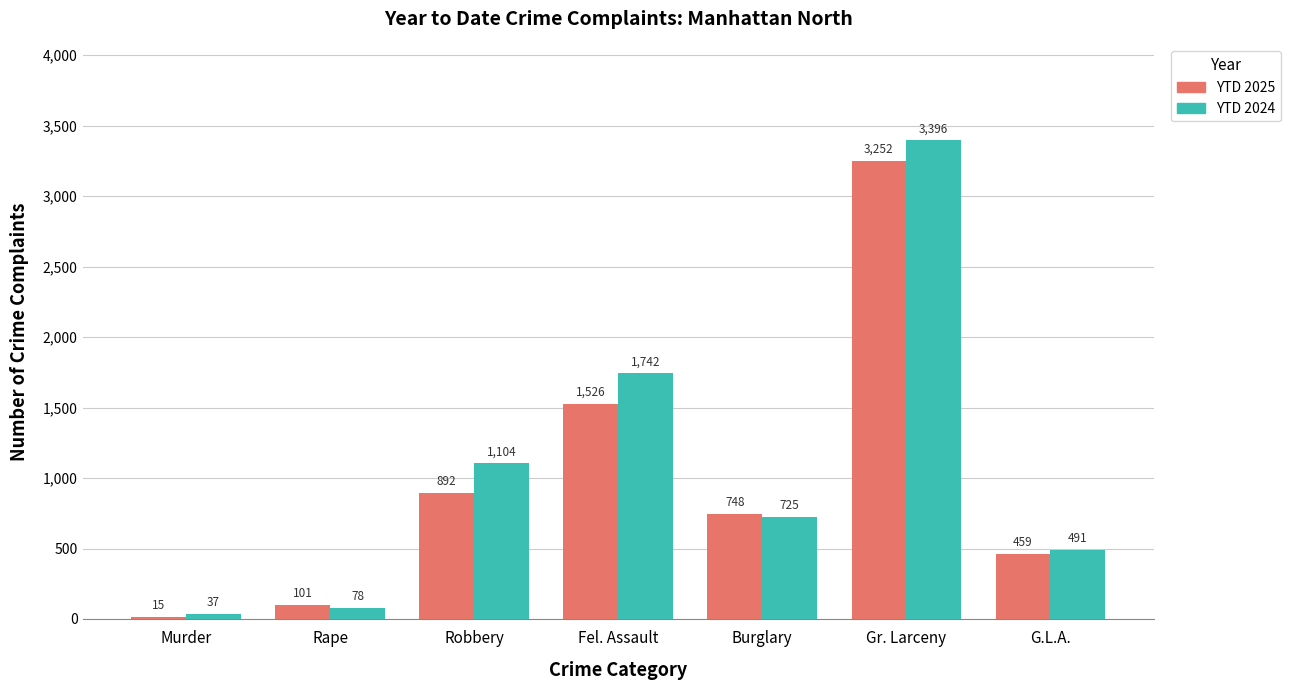

Reading left to right, transcribe all the data shown in this chart.

YTD 2025: 15	101	892	1526	748	3252	459
YTD 2024: 37	78	1104	1742	725	3396	491